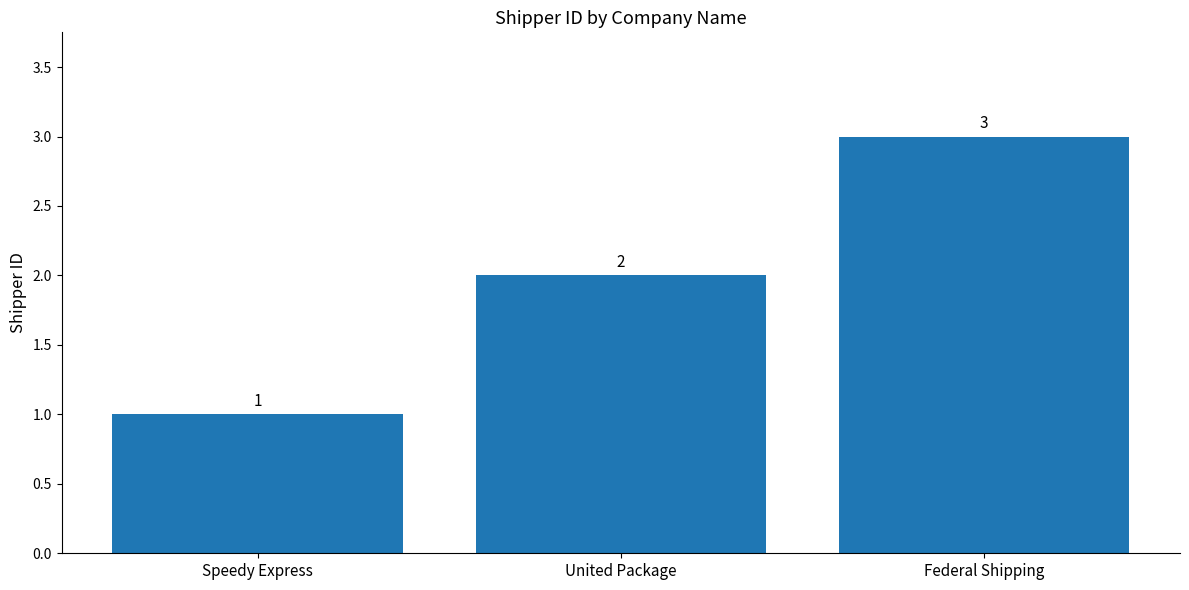

Which has a higher value, Speedy Express or United Package?

United Package